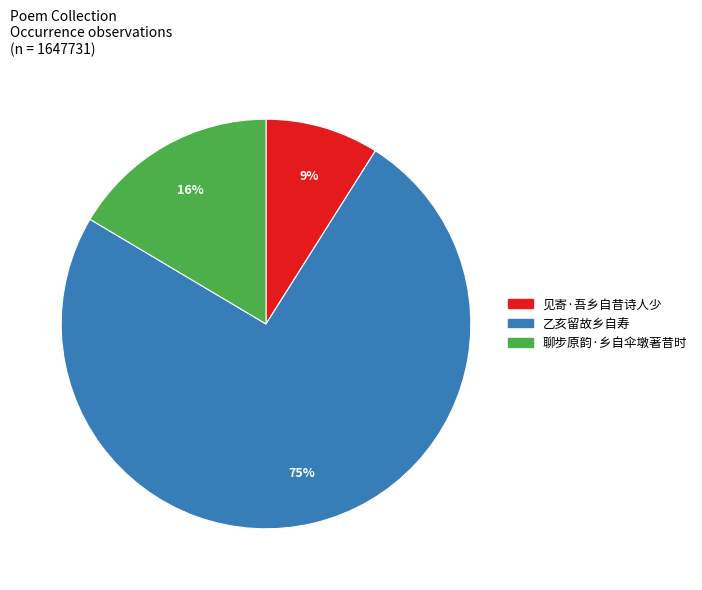

Combined, do 乙亥留故乡自寿 and 聊步原韵·乡自伞墩著昔时 account for over 50%?

Yes